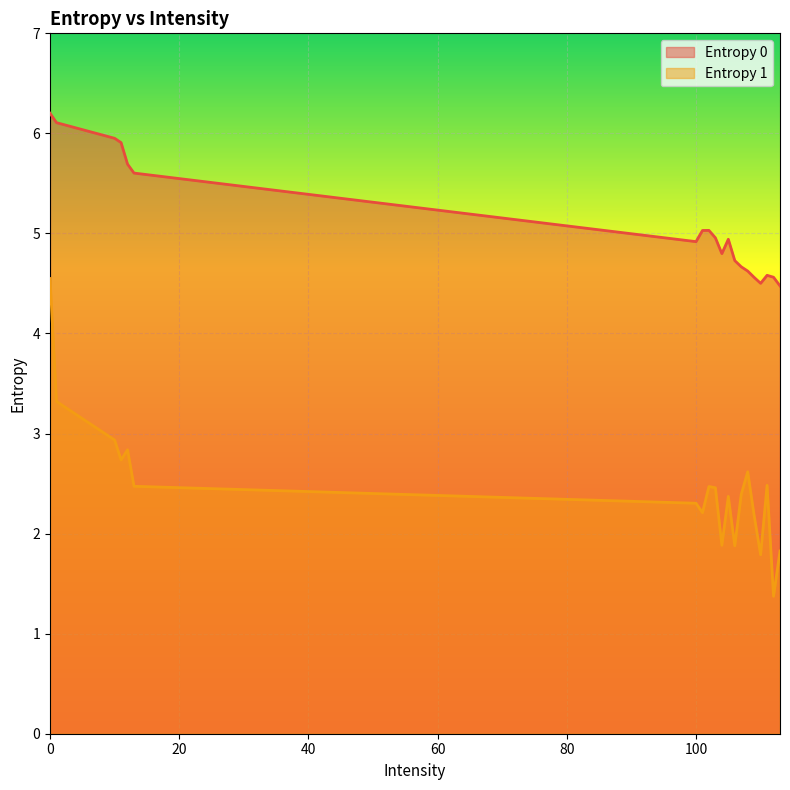

What is the difference between the second highest and minimum values in the Entropy 0 series?

1.6